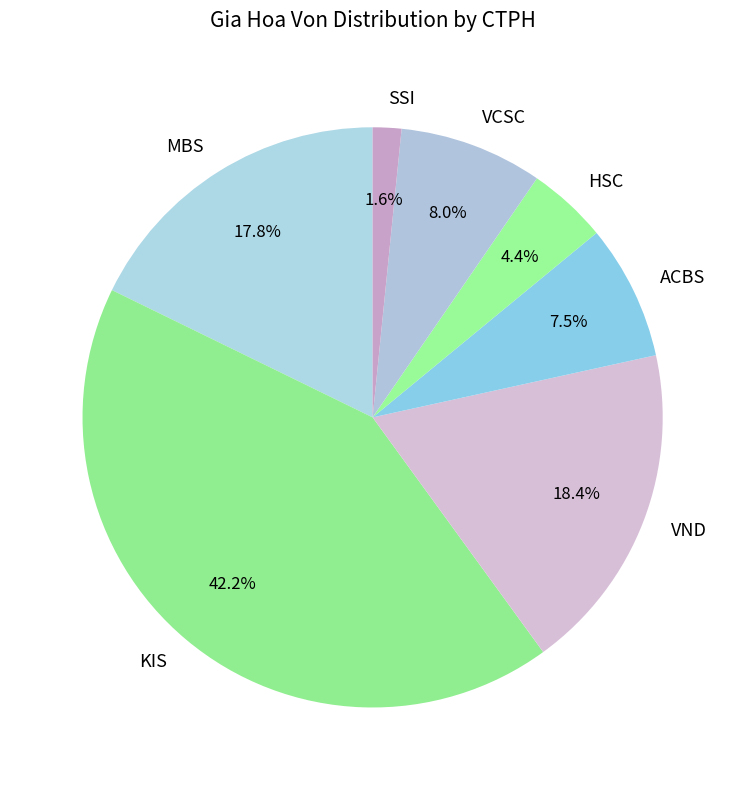

How many segments does this pie chart have?

7